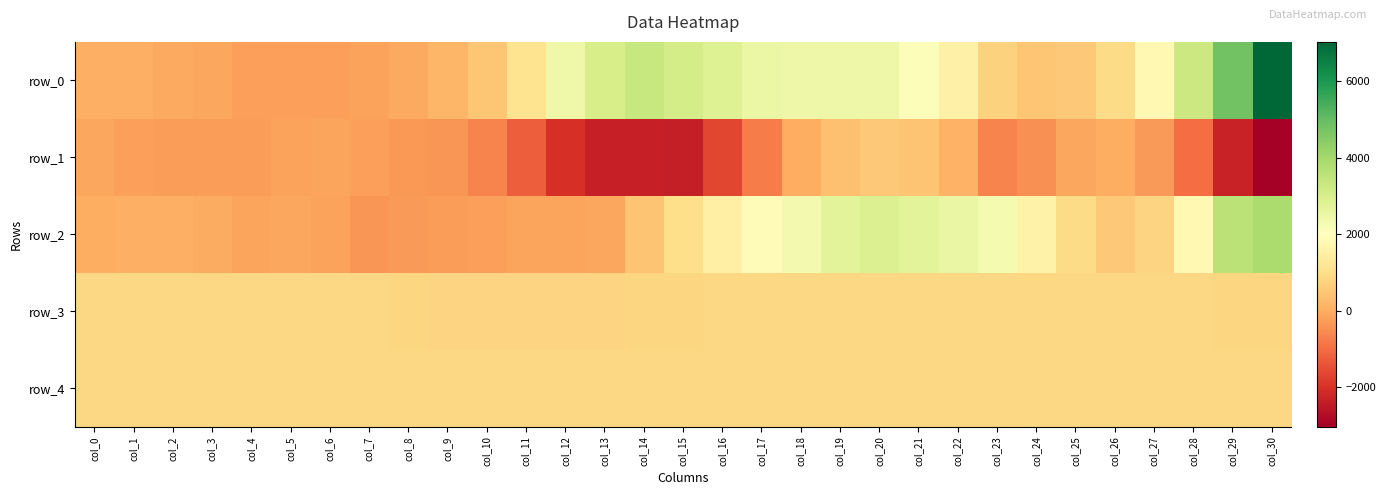

The row_0 series shows 48 at col_0. True or false?

True